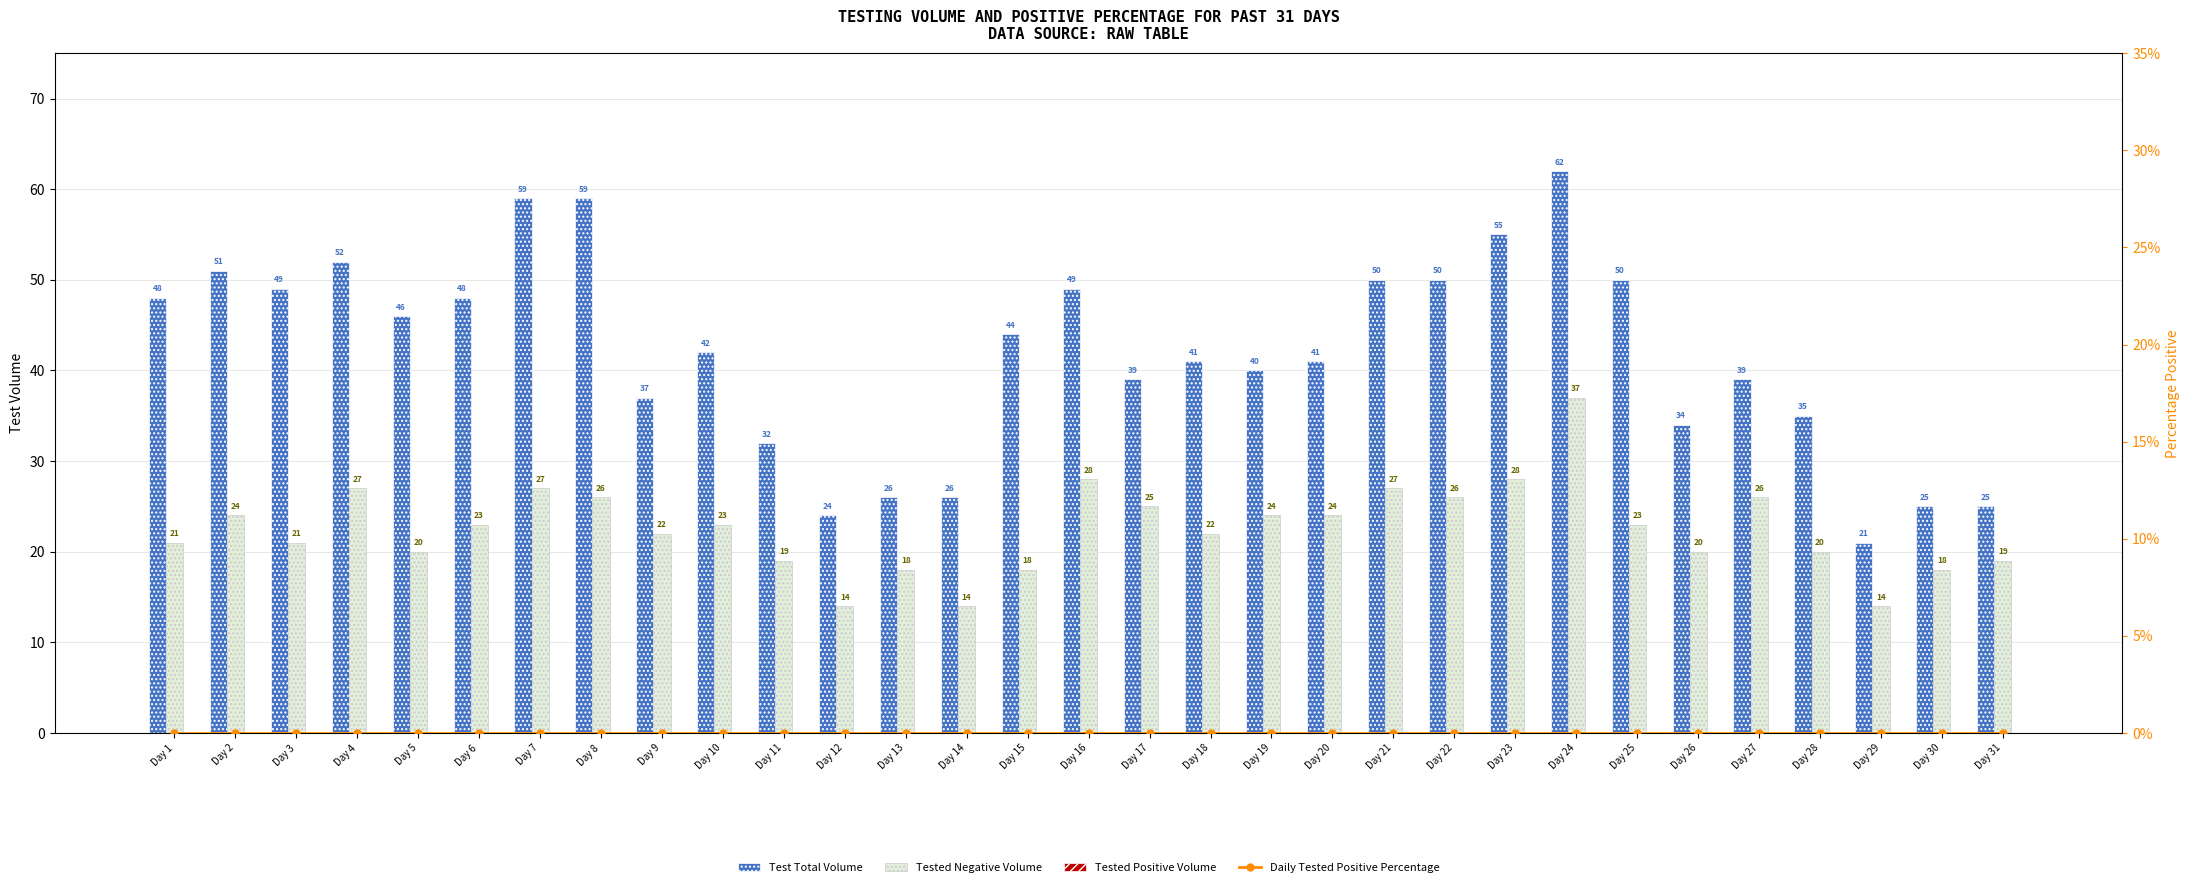

Is it true that Daily Tested Positive Percentage equals 0 at Day 17?

True